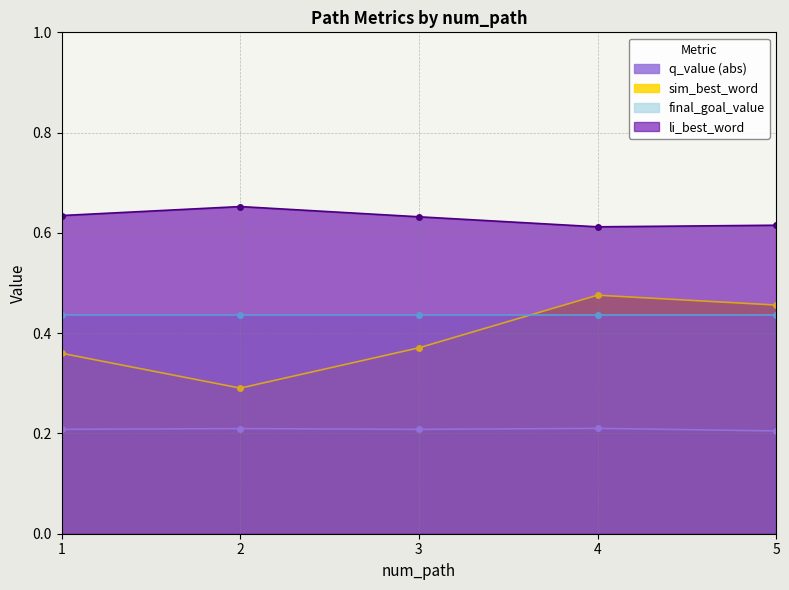

The value of sim_best_word at 3 is 0.4. True or false?

True